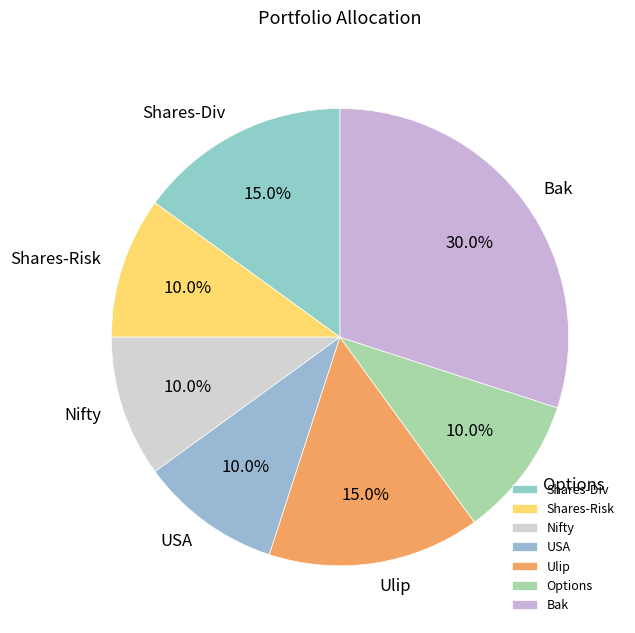

Does Options account for over 50% of the chart?

No